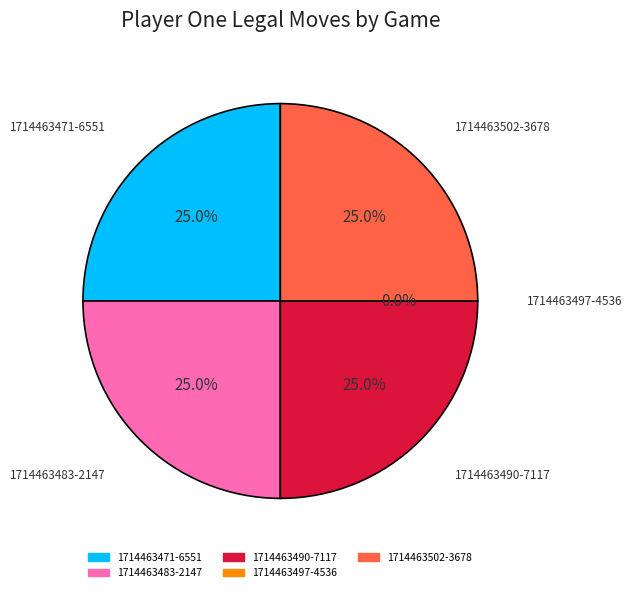

What percentage is the 1714463471-6551 slice, to the nearest percent?

25%